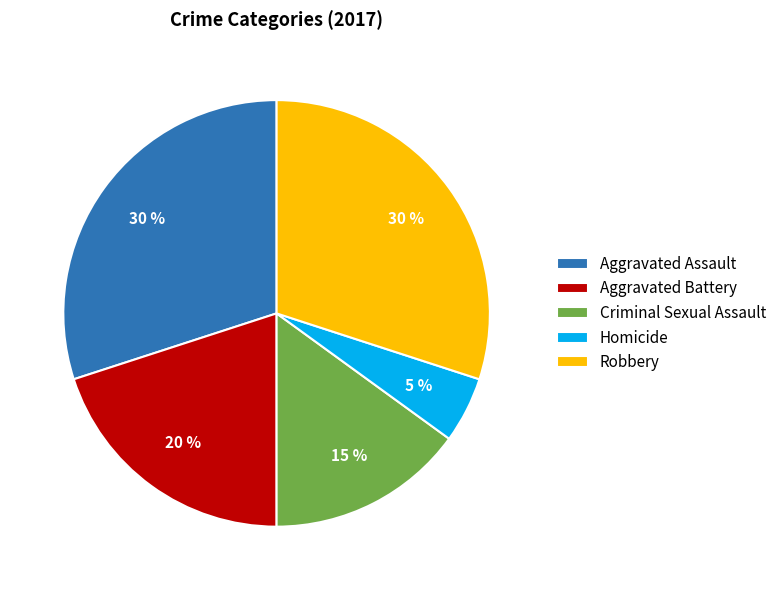

Does Aggravated Assault account for over 50% of the chart?

No